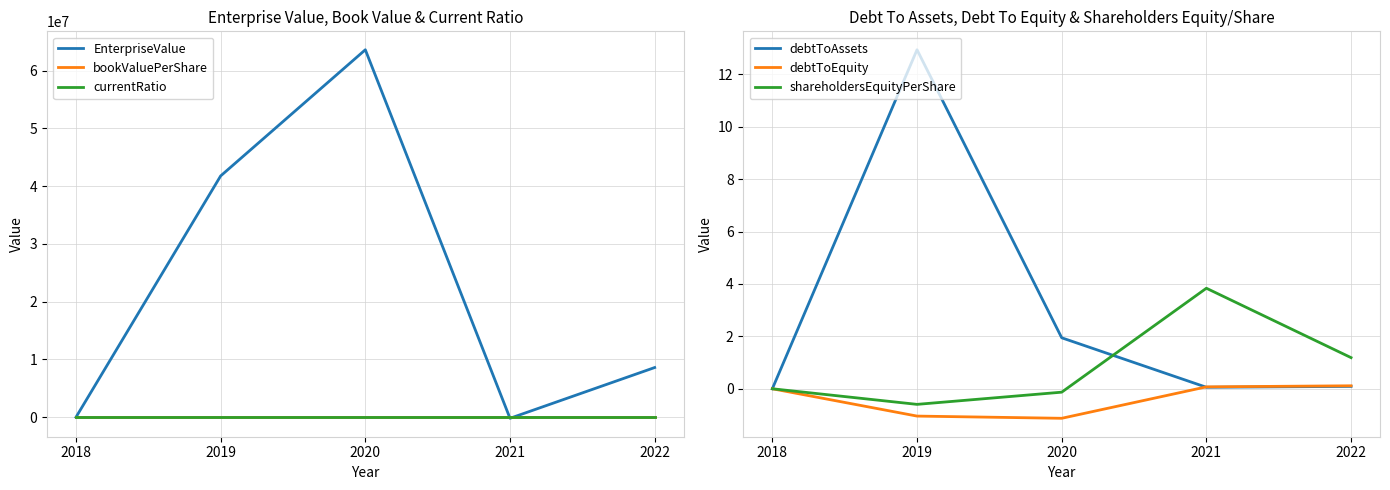

How many data points in shareholdersEquityPerShare are less than 0?

2